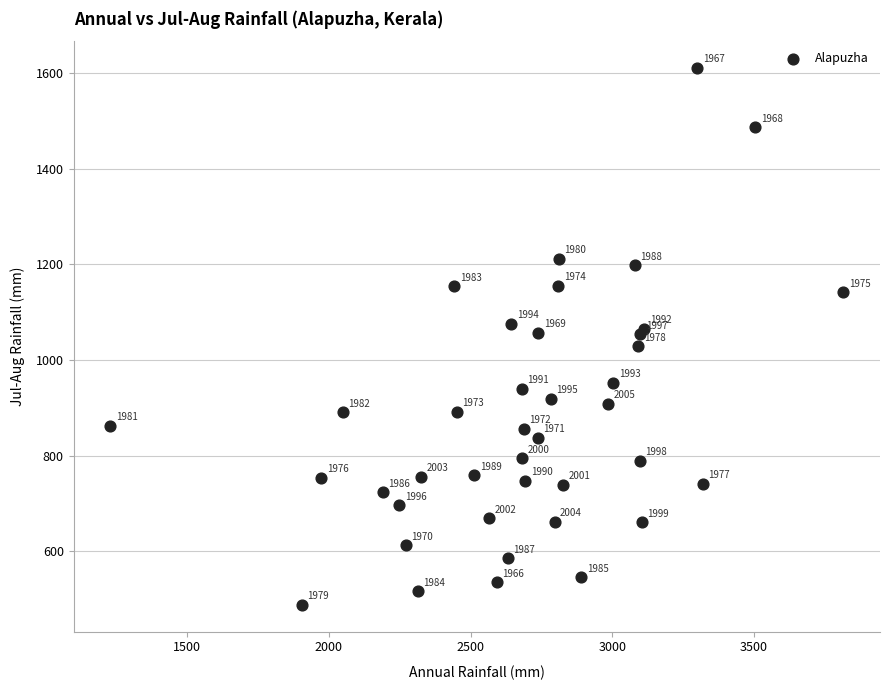

What Y value in the scatter plot is closest to 1049?

1054.4